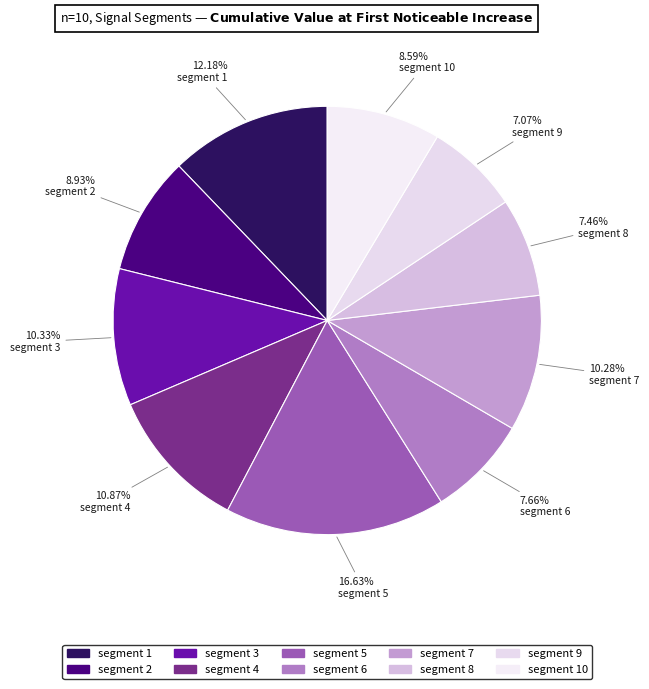

Count the number of slices in the pie.

10